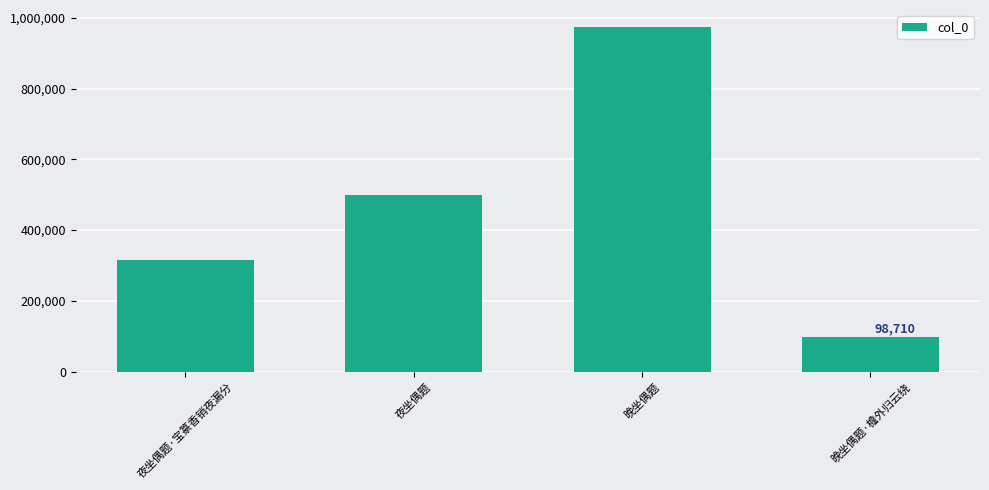

What is the label of the 4th bar from the left?

晚坐偶题·檐外归云绕